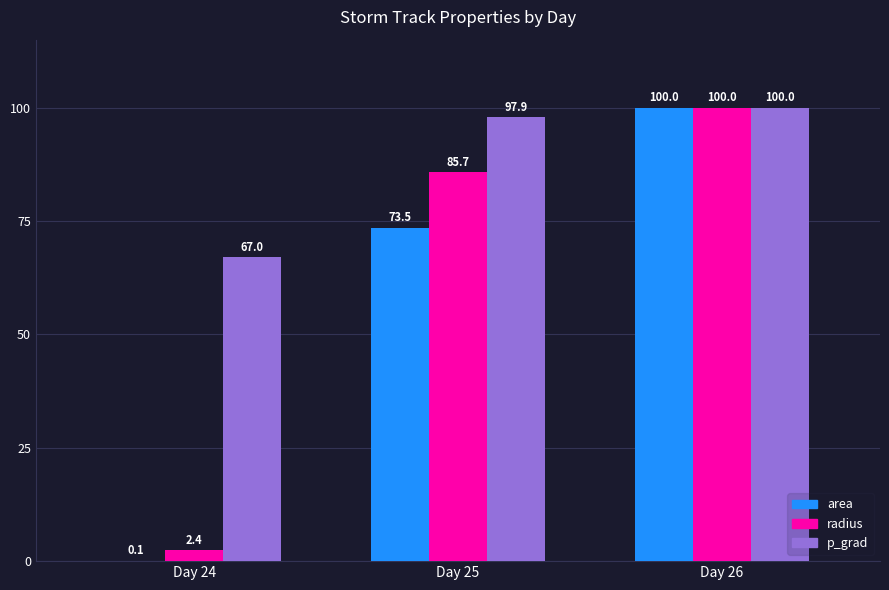

Which series changed the most between Day 24 and Day 25?

radius